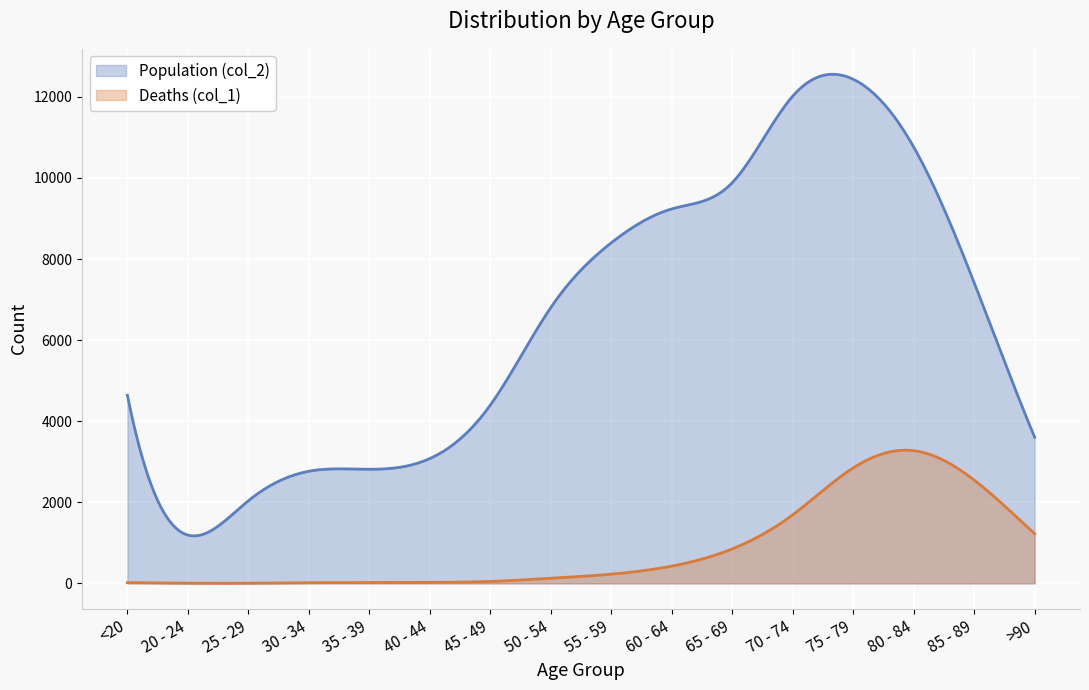

True or false: Deaths (col_1) and Population (col_2) intersect in this chart.

False